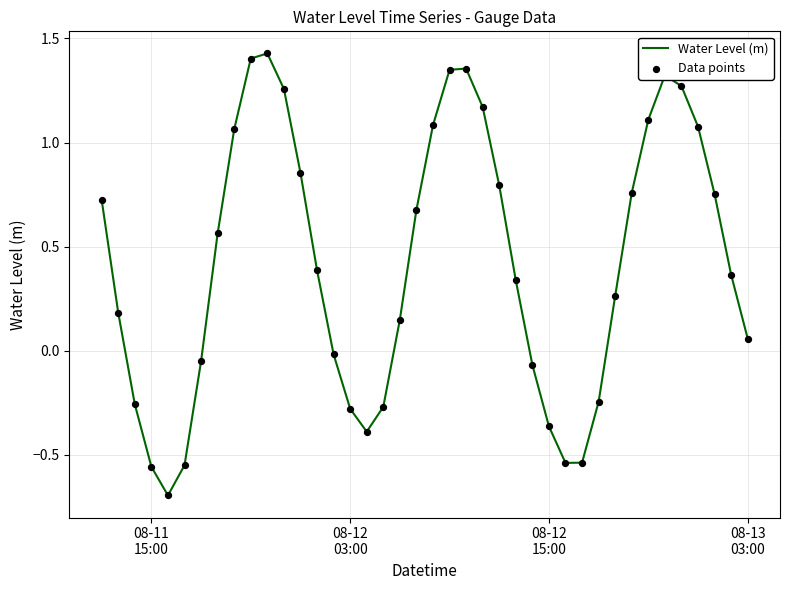

What is the difference between the maximum and minimum values?

2.1